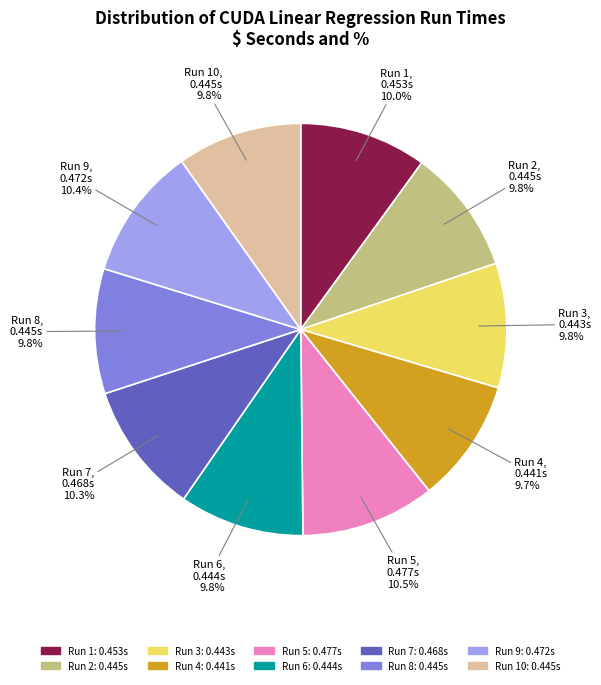

Does any single category account for the majority?

No